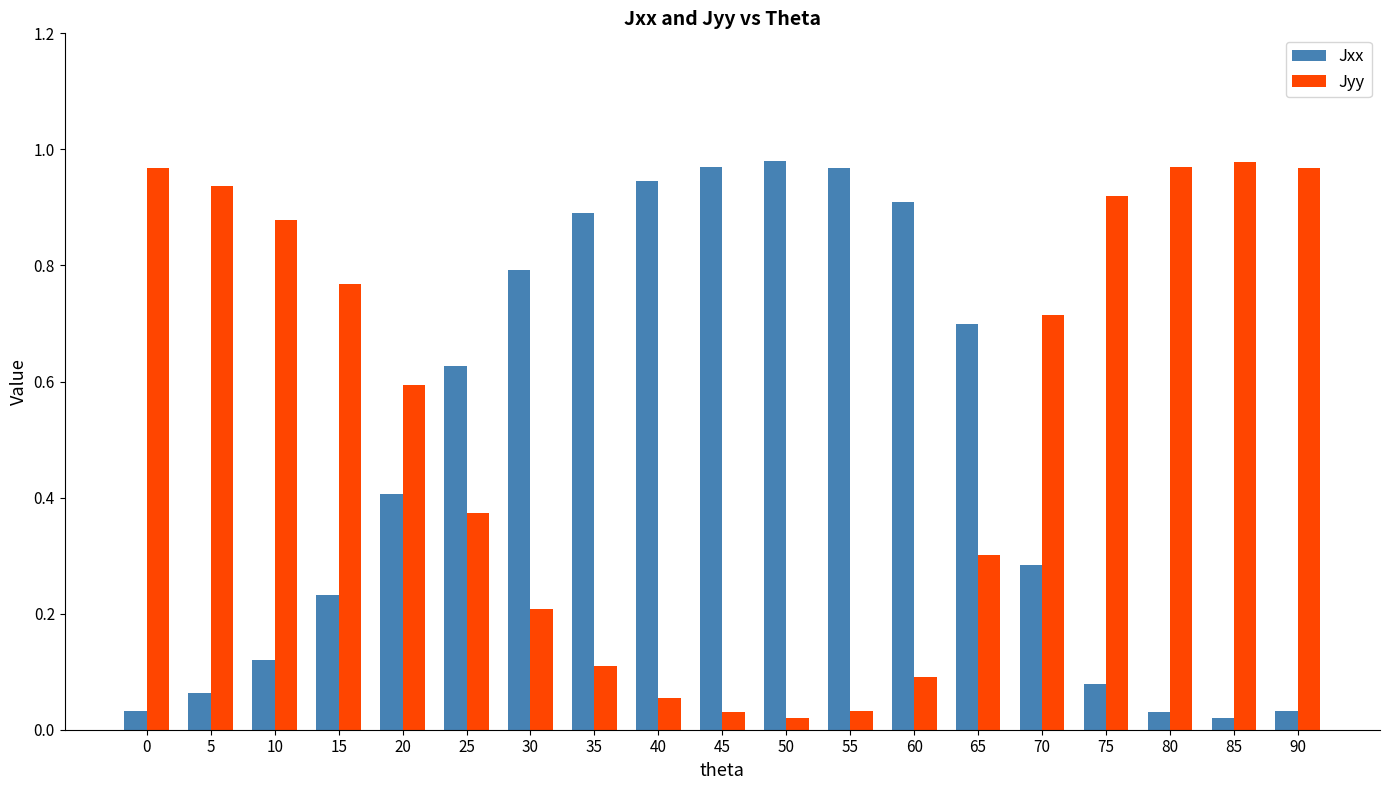

Does the chart contain any negative values?

No